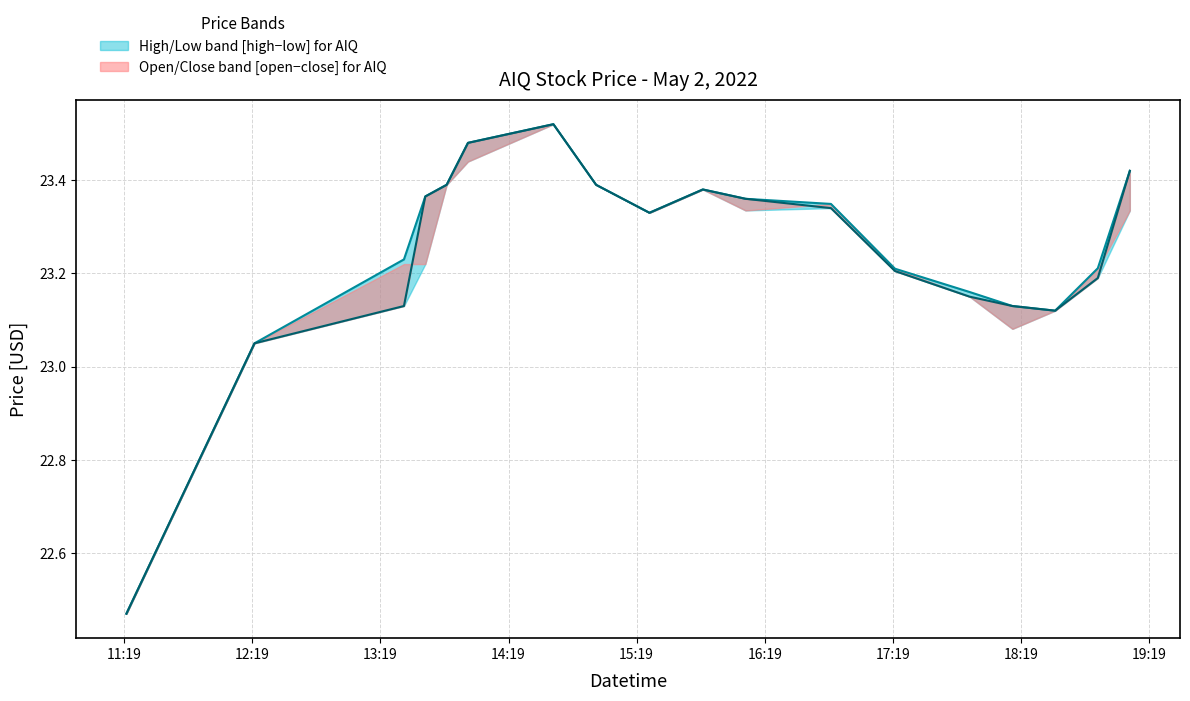

Which category has the highest value across all series?

2022-05-02 14:40:00